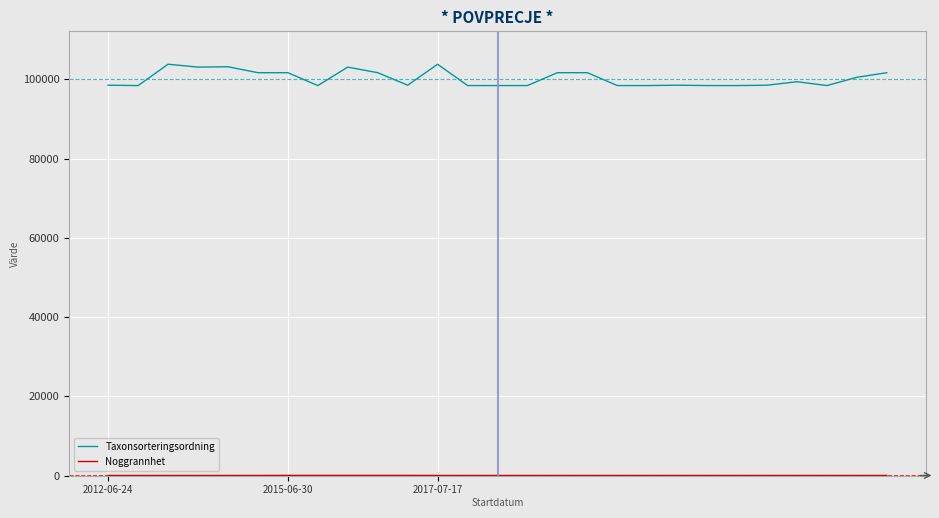

What is the highest value of the Taxonsorteringsordning series?

103813